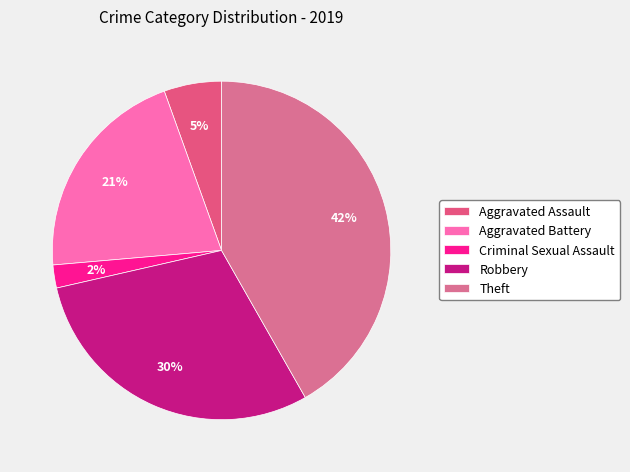

Is the sum of Criminal Sexual Assault and Aggravated Assault greater than half?

No